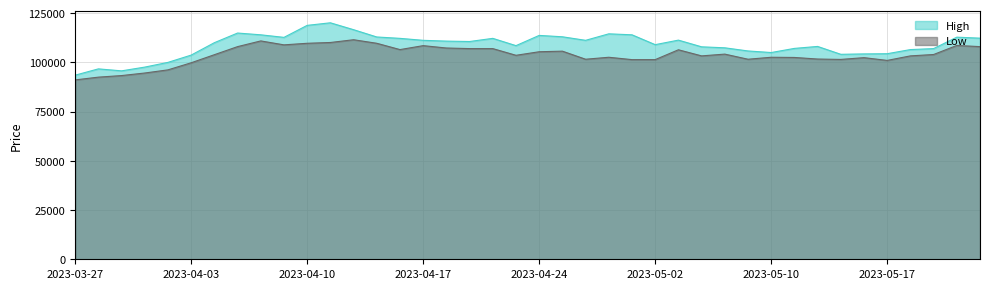

What are all the series names shown in the legend?

High, Low